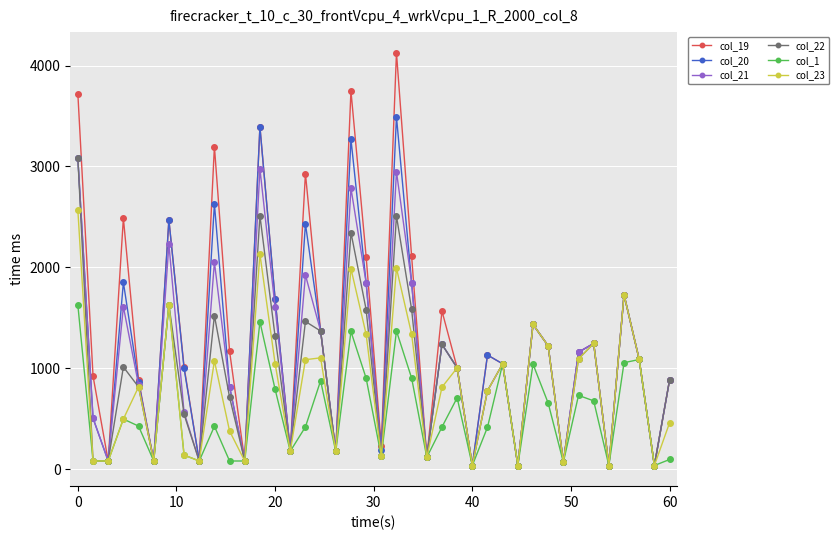

How many values in the col_23 series exceed 814?

20